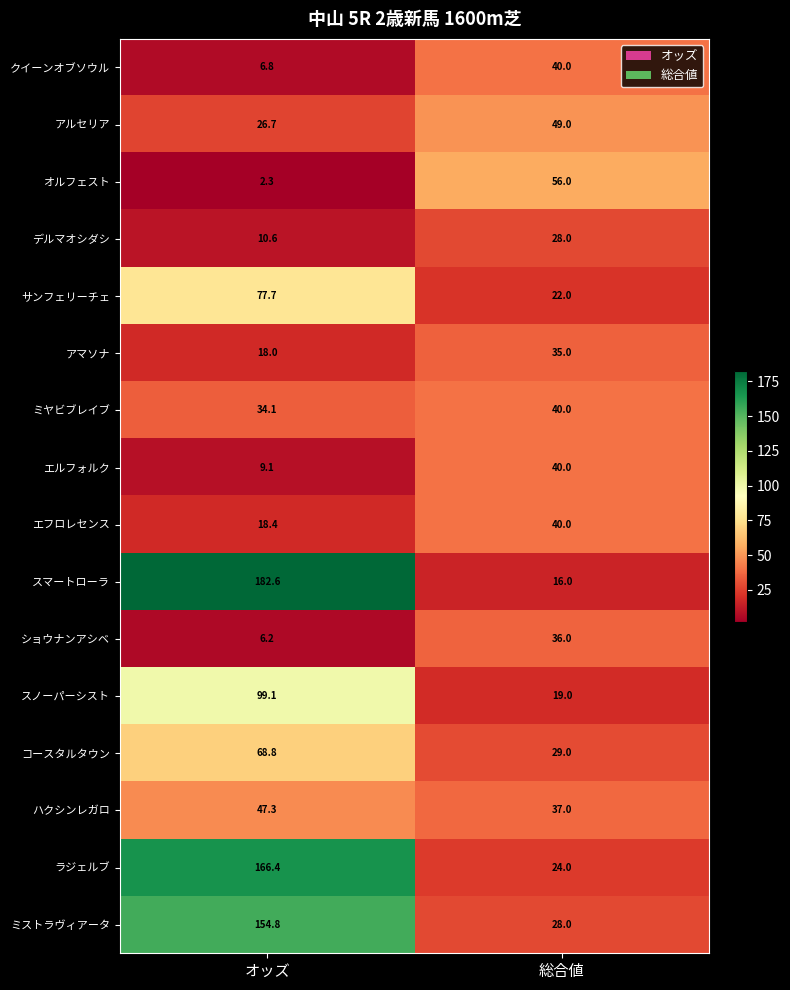

What is the minimum value shown in the chart?

2.3